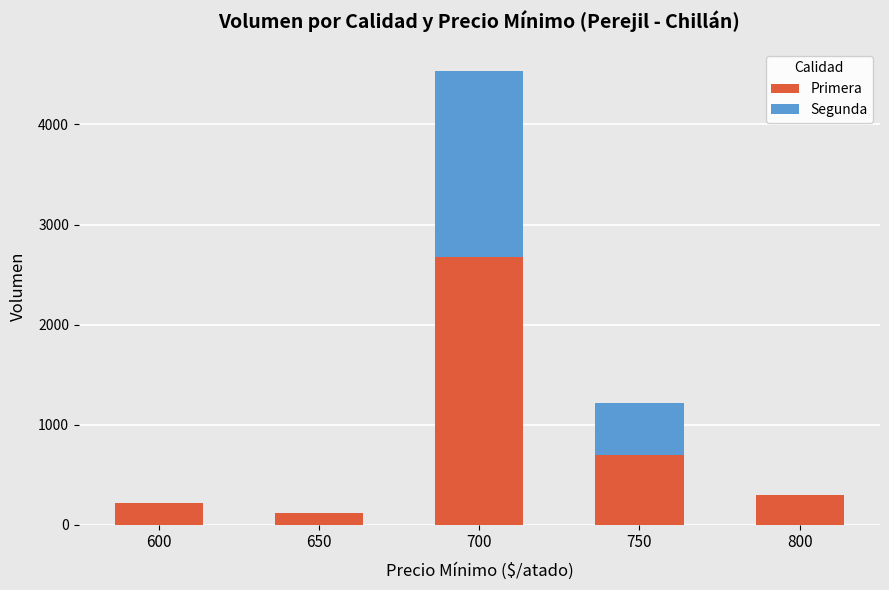

What is the sum of all Primera values?

4020